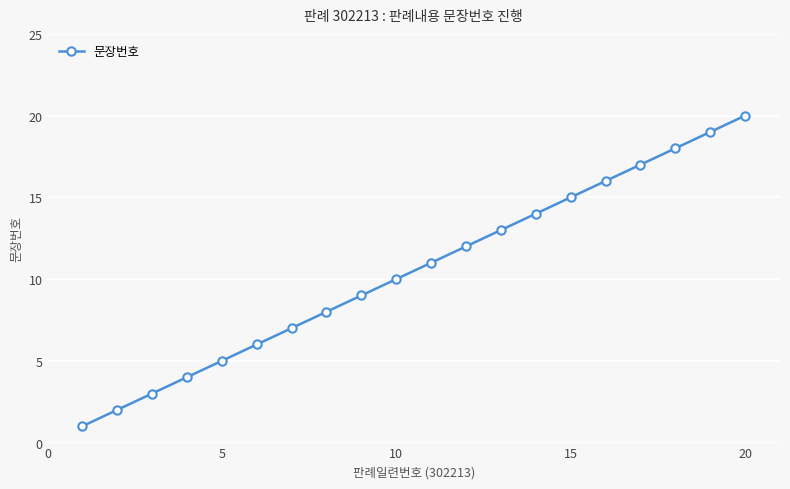

True or false: there are more than 0 points higher than both neighbors.

False